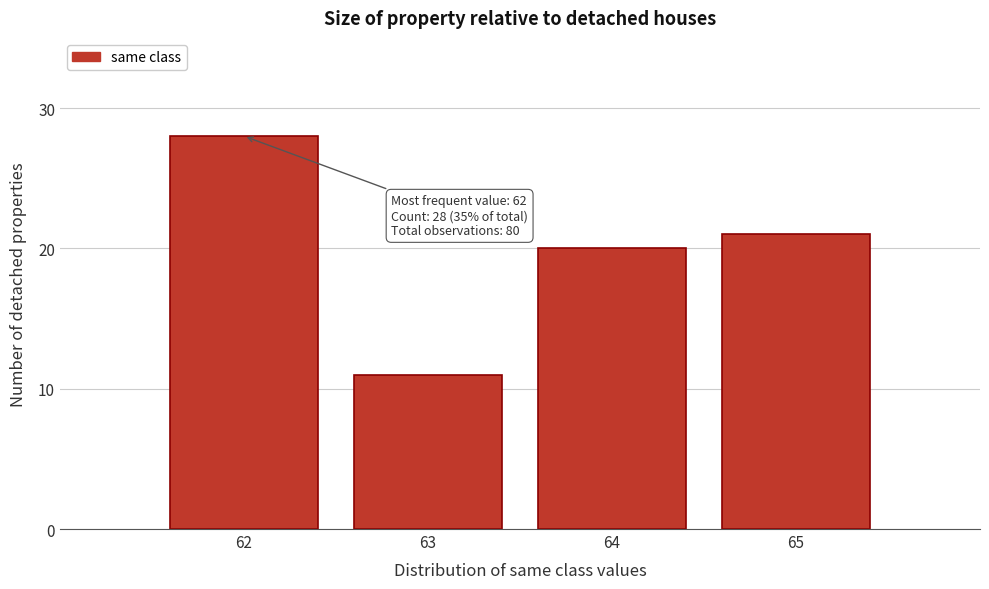

Reading left to right, transcribe all the data shown in this chart.

62=28	63=11	64=20	65=21